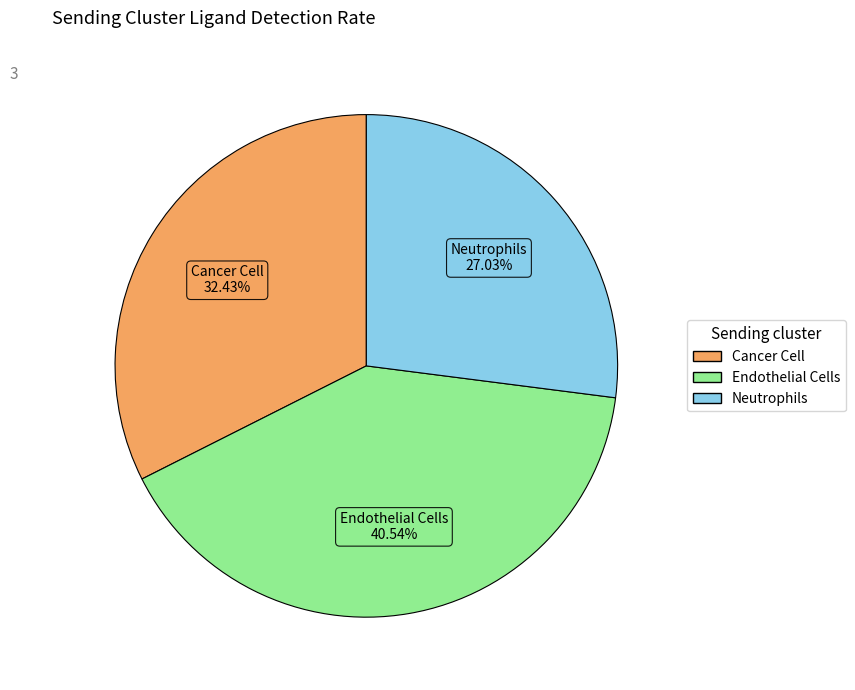

Rank the categories by value from lowest to highest.

Neutrophils, Cancer Cell, Endothelial Cells